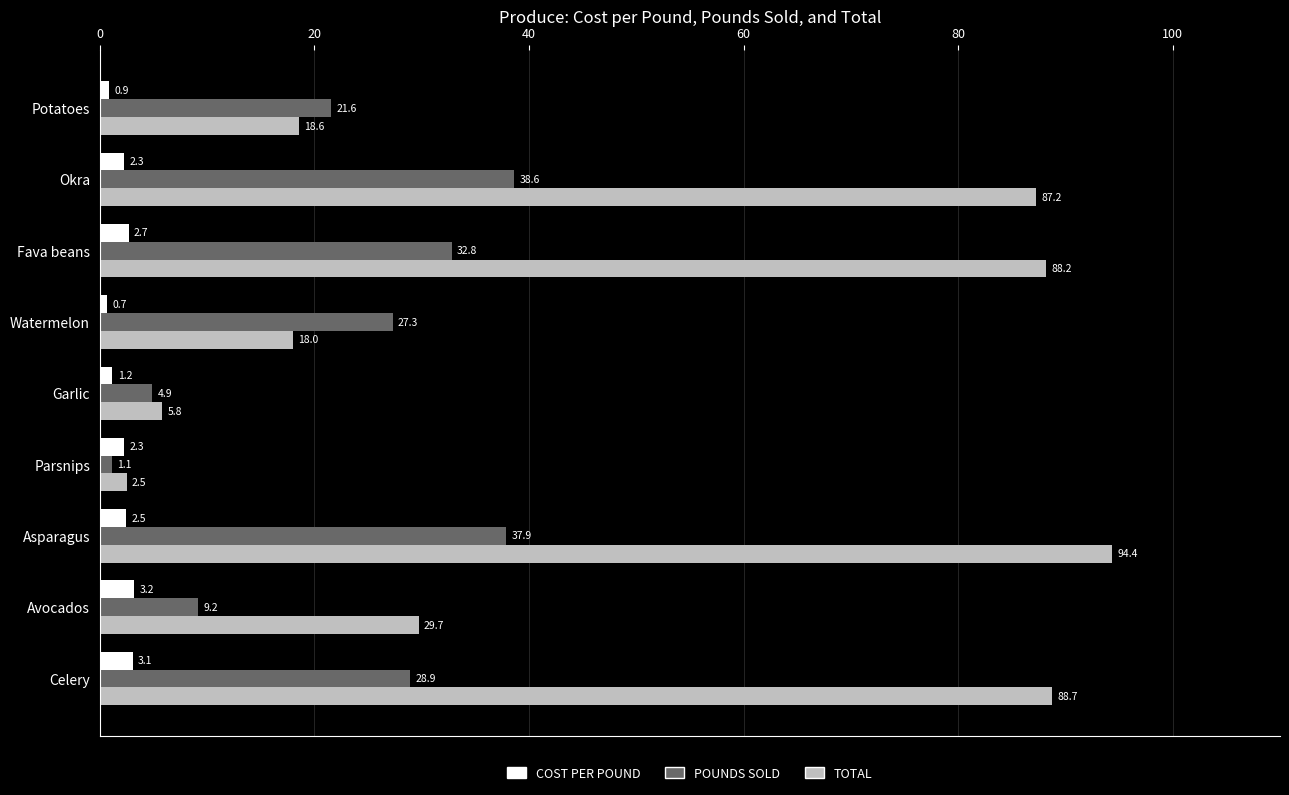

At which category is the sum across all series the highest?

Asparagus